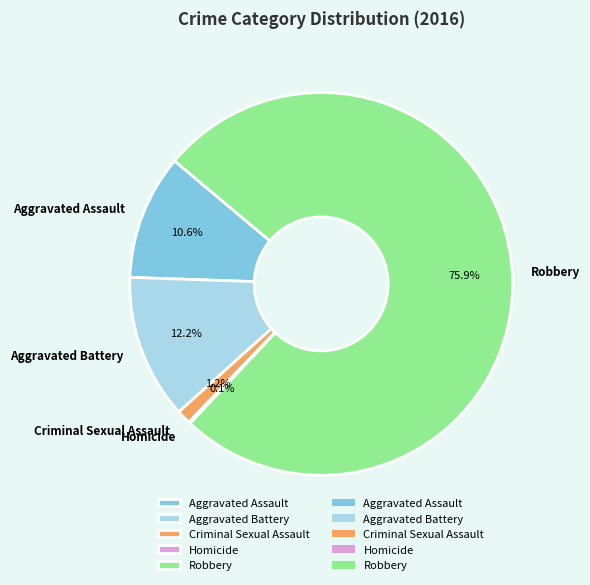

To the nearest percent, what is the combined percentage of Aggravated Assault and Robbery?

86%